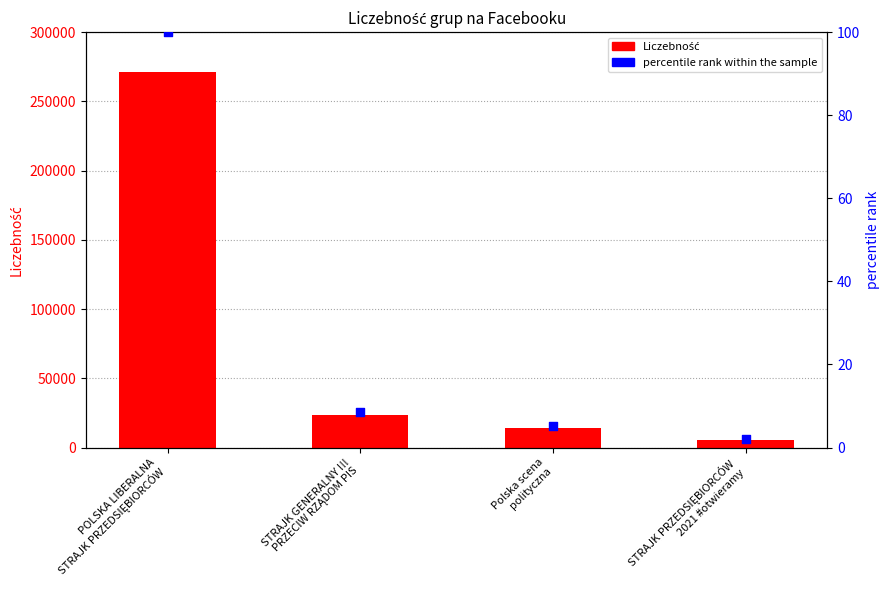

At how many categories does at least one series exceed 39917?

1